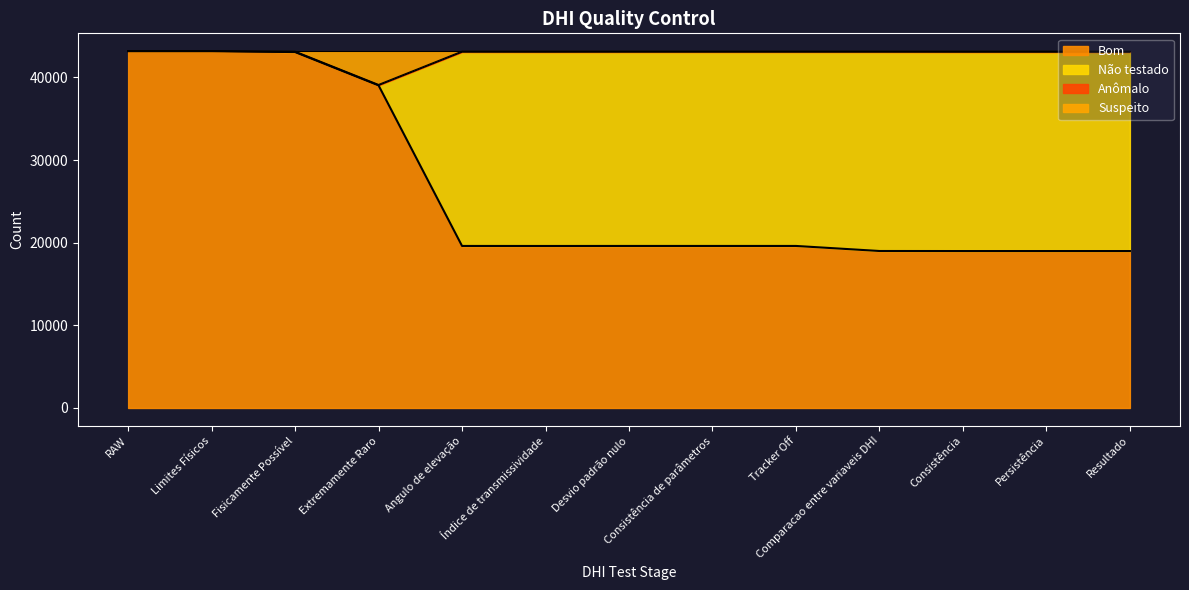

What is the minimum value for Bom?

18992